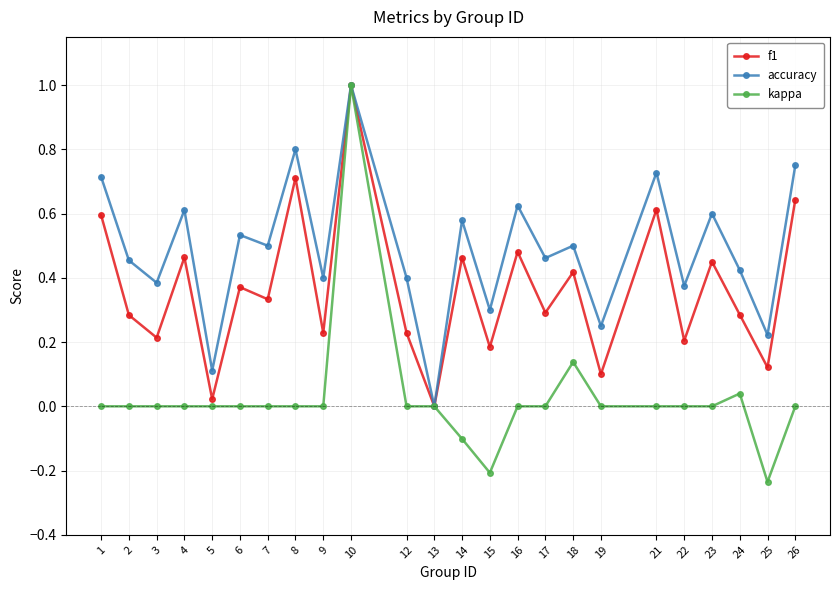

At which label is f1 closest to 0?

13